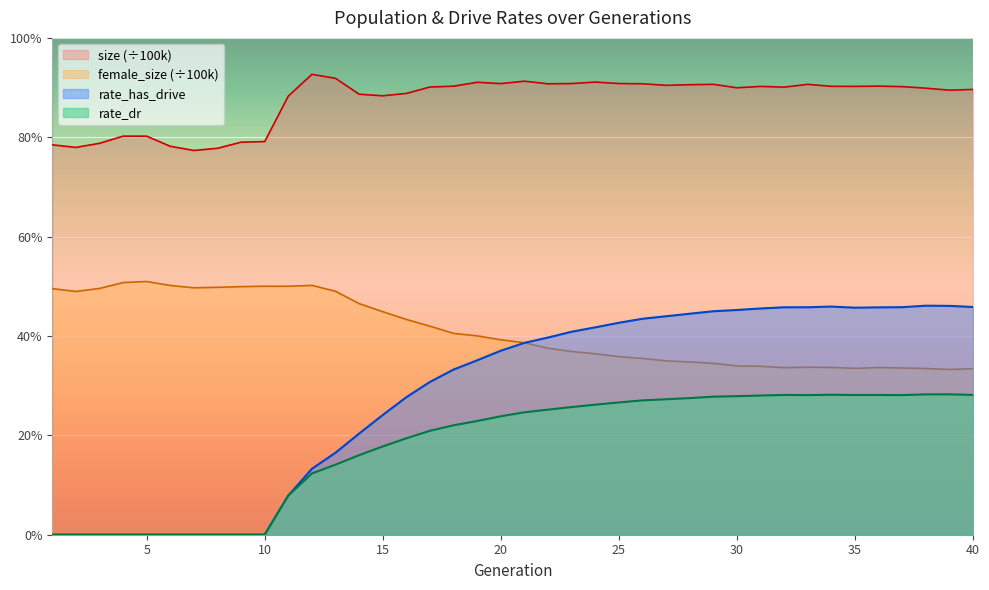

Which series has the largest total across all categories?

size (÷100k)